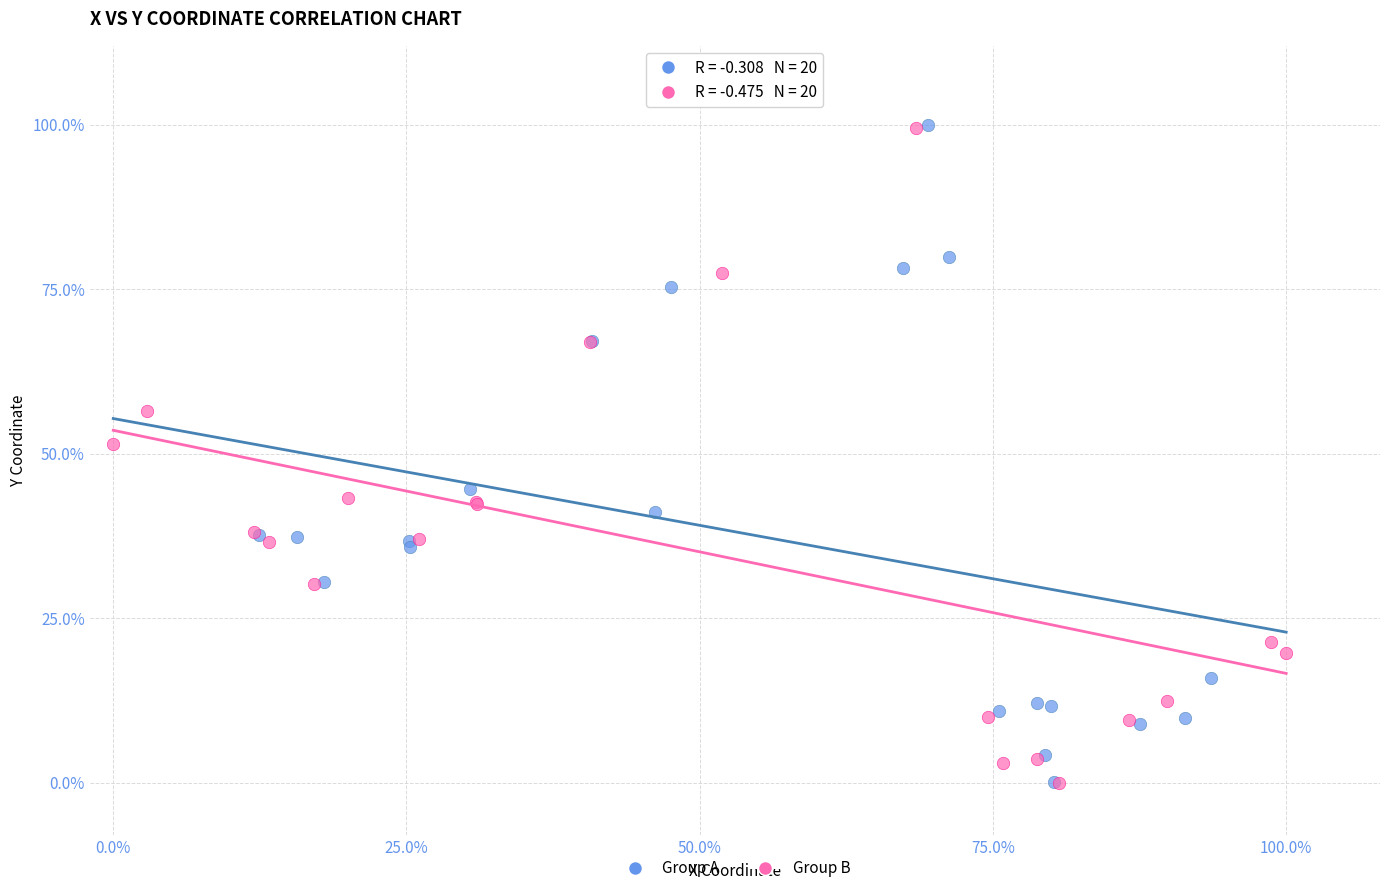

What are all the series names shown in the legend?

Group A, Group B